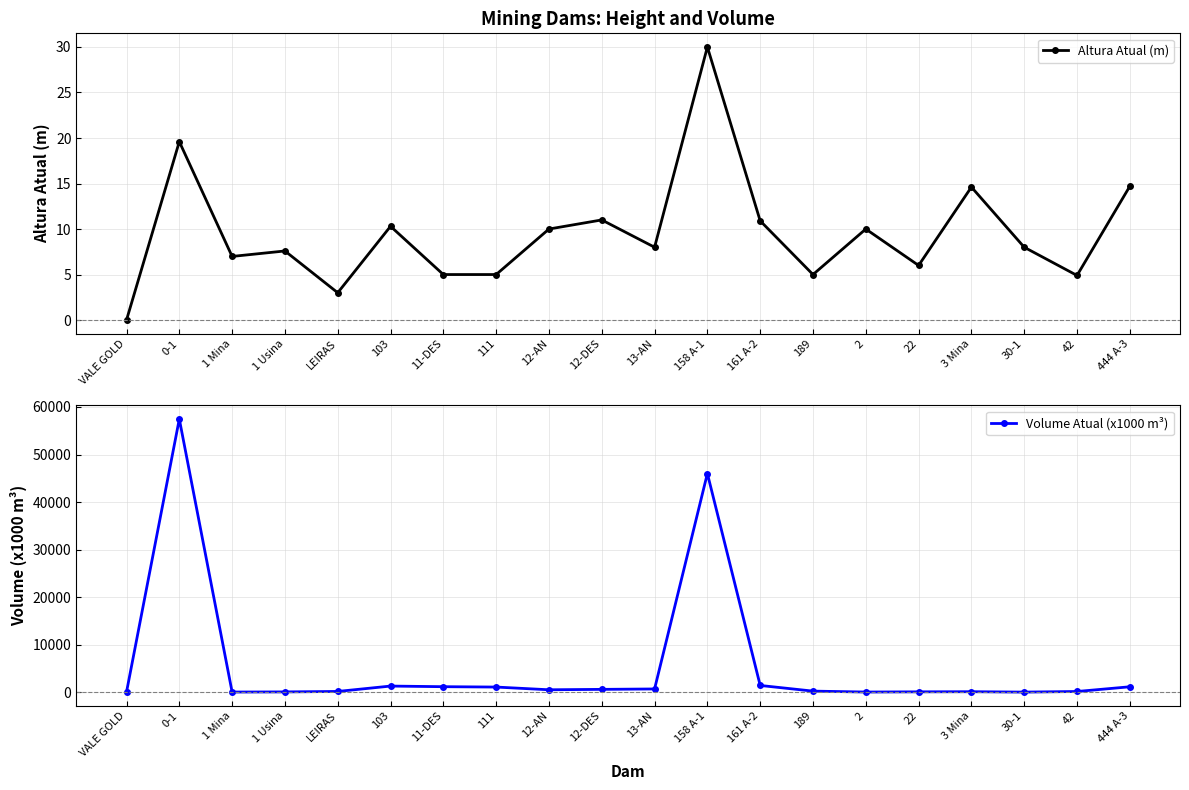

Which series ends up on top after the final intersection of Volume Atual (x1000 m³) and Altura Atual (m)?

Volume Atual (x1000 m³)